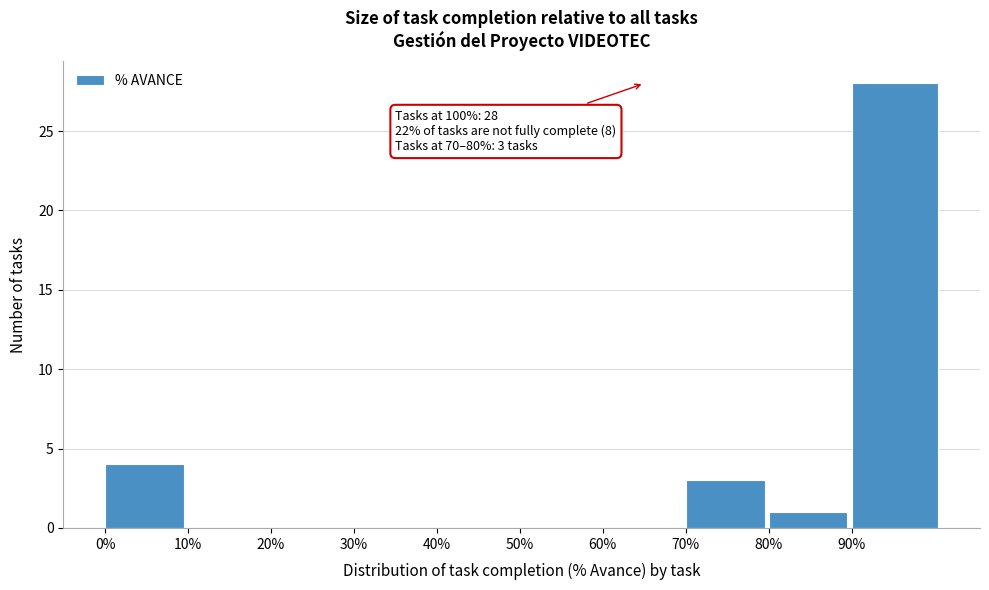

Reading left to right, transcribe all the data shown in this chart.

0%=4	10%=0	20%=0	30%=0	40%=0	50%=0	60%=0	70%=3	80%=1	90%=28